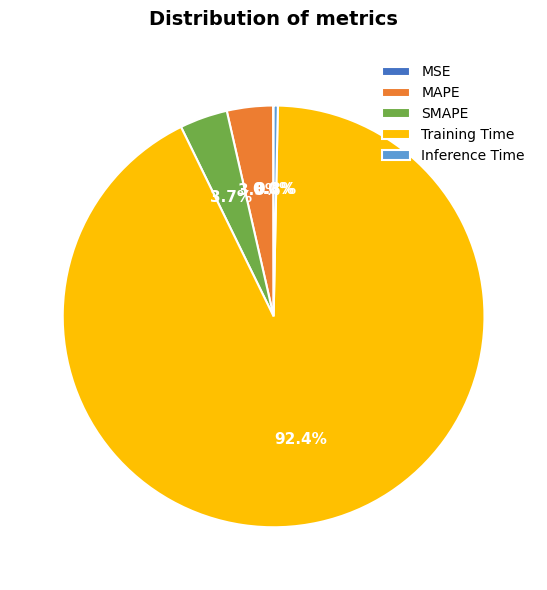

Is the sum of MAPE and Training Time greater than half?

Yes